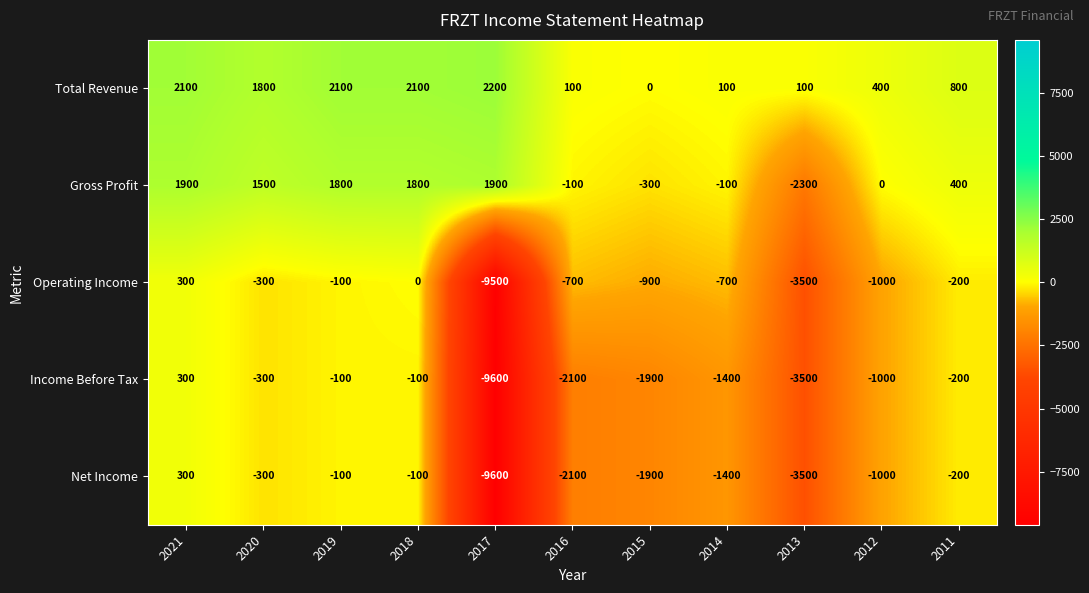

At how many categories does at least one series exceed 902?

5